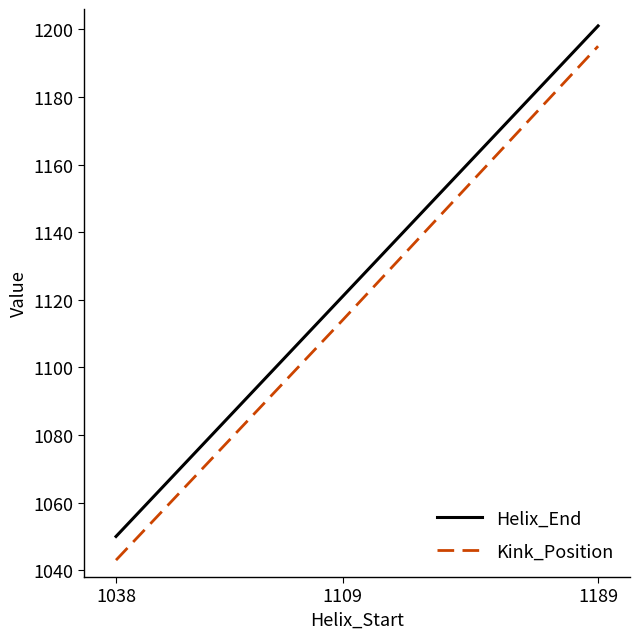

Reading left to right, list all the values displayed in this chart.

Helix_End: 1050	1121	1201
Kink_Position: 1043	1114	1195